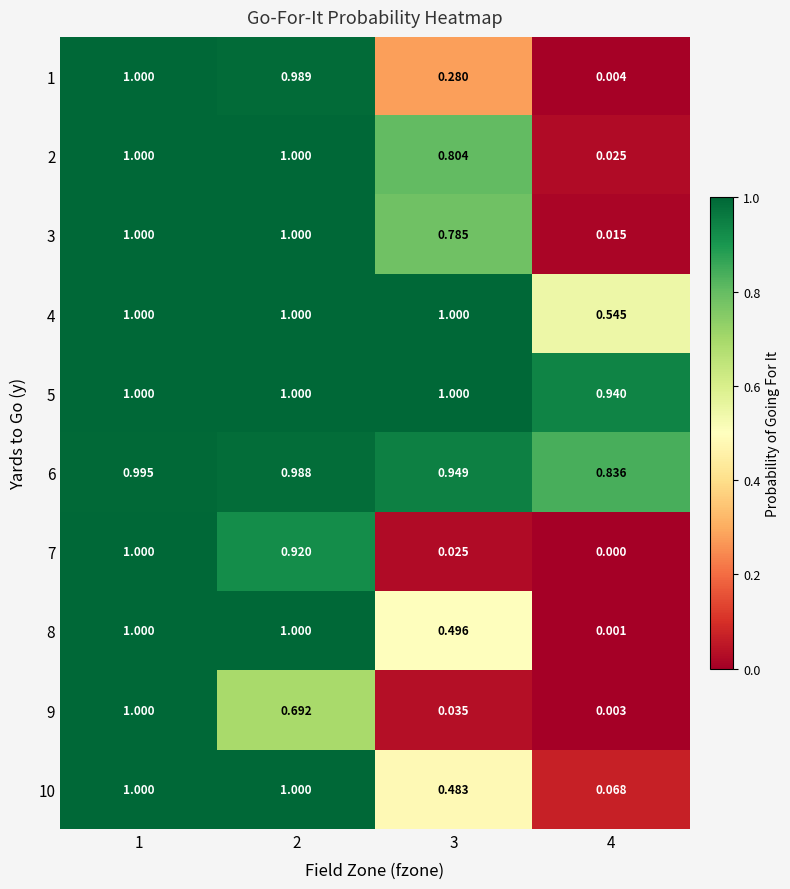

Is the value of 8 at 4 greater than the value of 2 at 4?

No